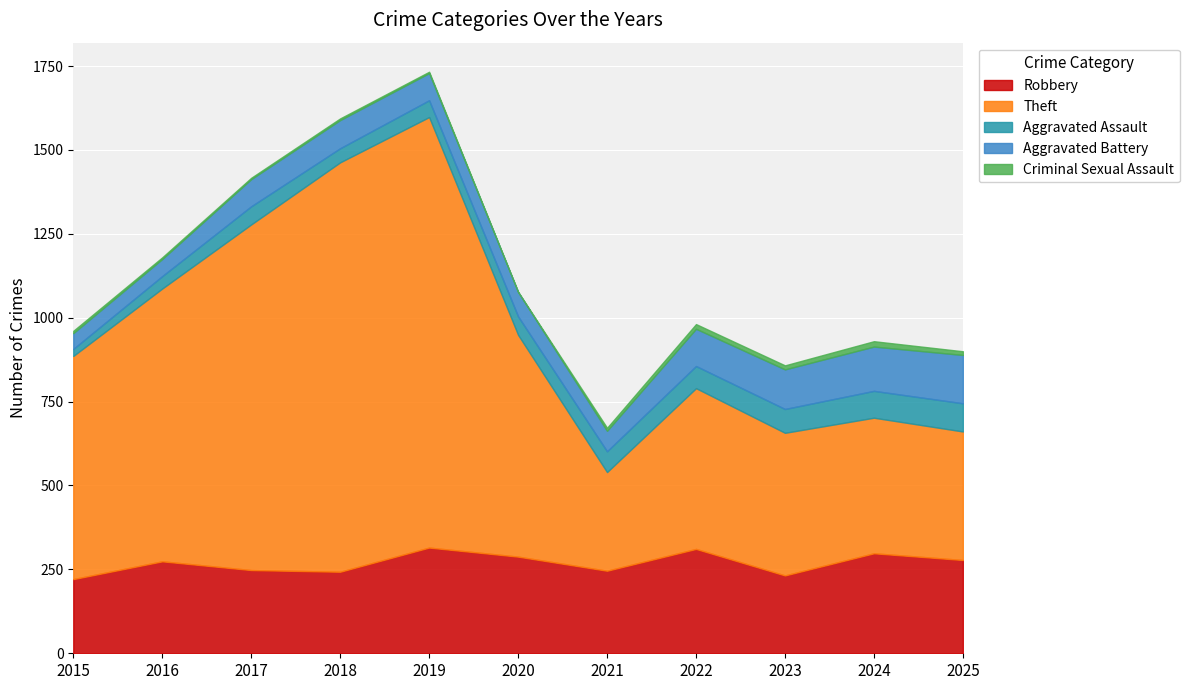

In Theft, how many points are lower than both neighbors (excluding endpoints)?

1